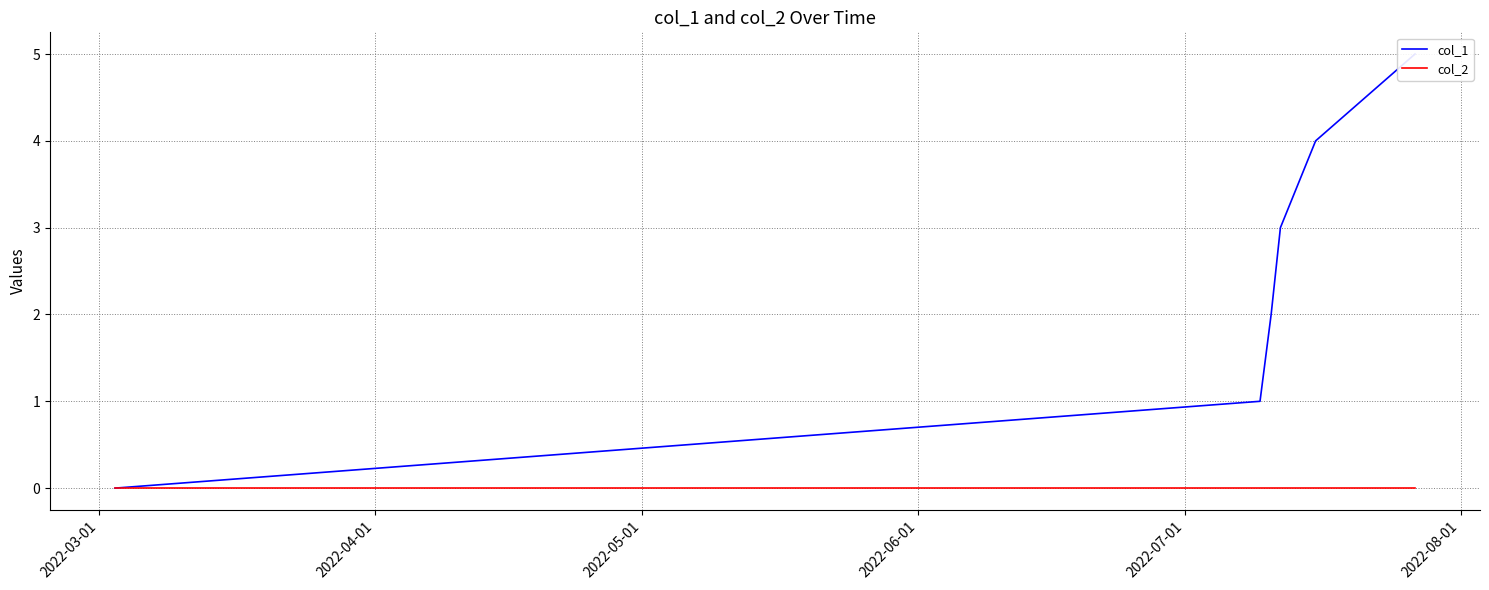

True or false: col_2 and col_1 intersect in this chart.

False